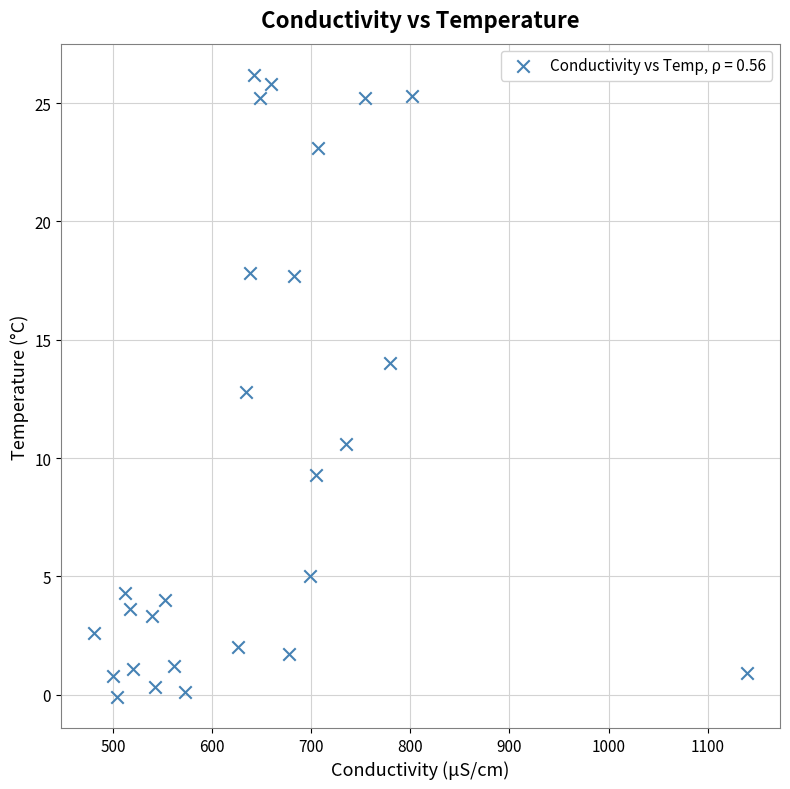

What is the range of X values (max minus min)?

659.5